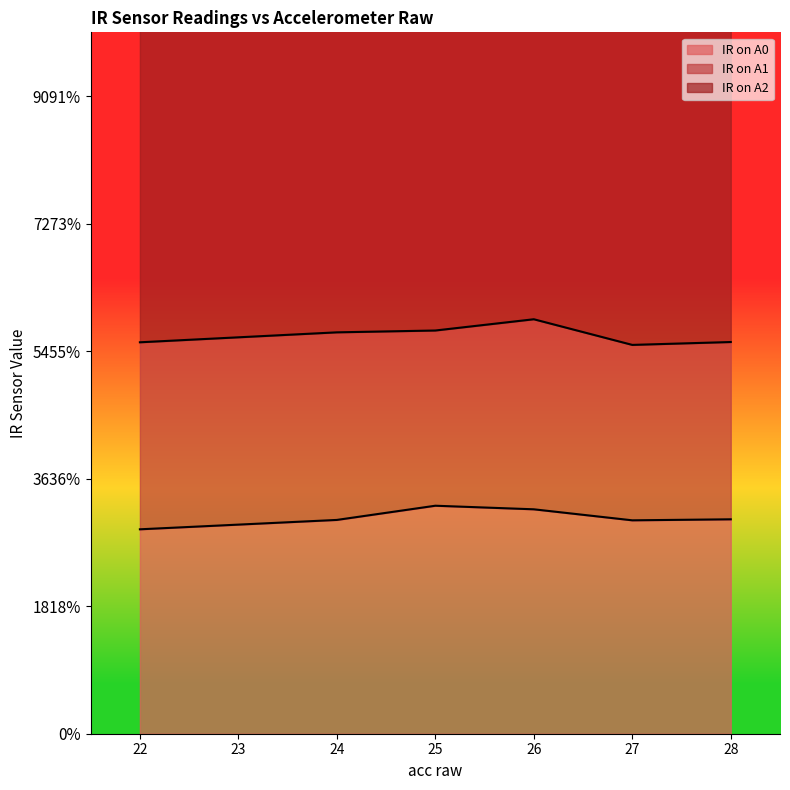

How many lines are shown in the chart?

3